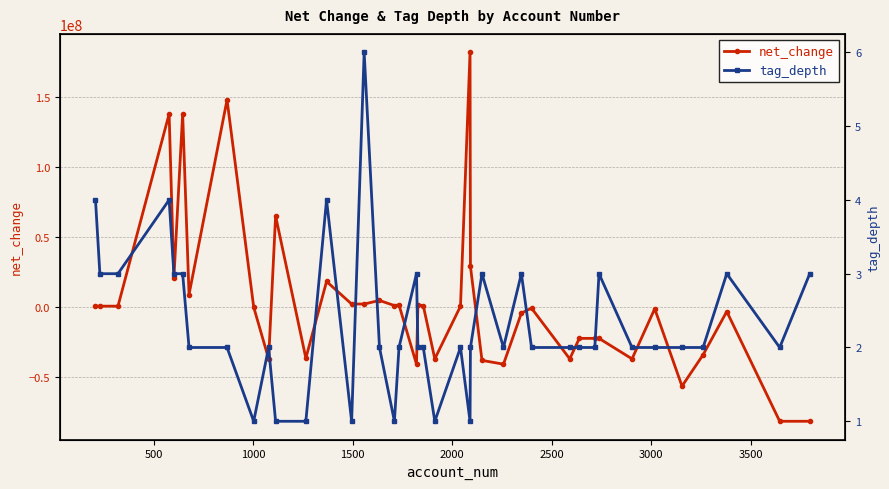

What is the lowest value of the net_change series?

-81458000